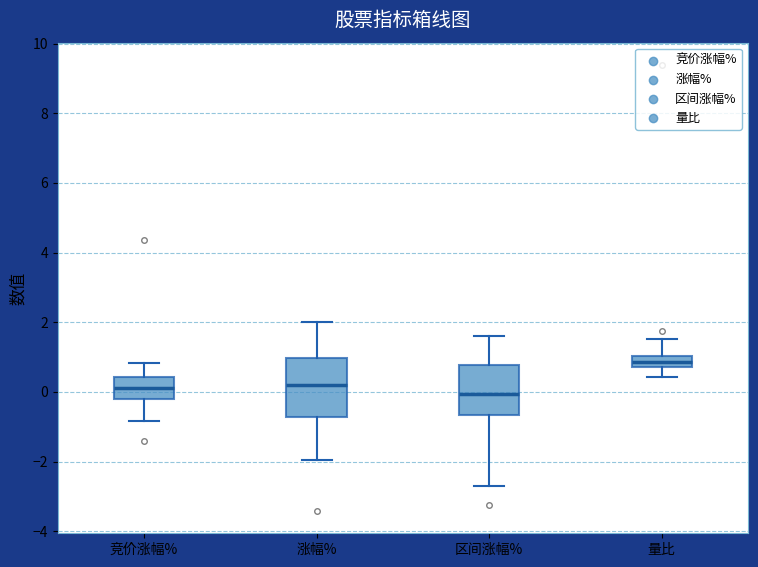

Where does the median line of the box for 竞价涨幅% sit on the y-axis? The values are not printed on the chart, so give them approximately, as read against the axis.

0.2